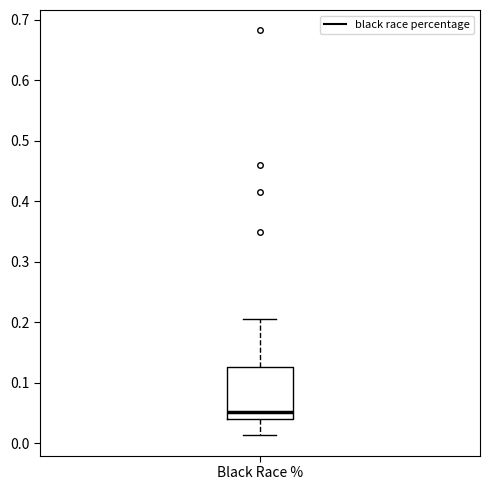

Where does the lower whisker of the box for Black Race % end on the y-axis? The values are not printed on the chart, so give them approximately, as read against the axis.

0.01